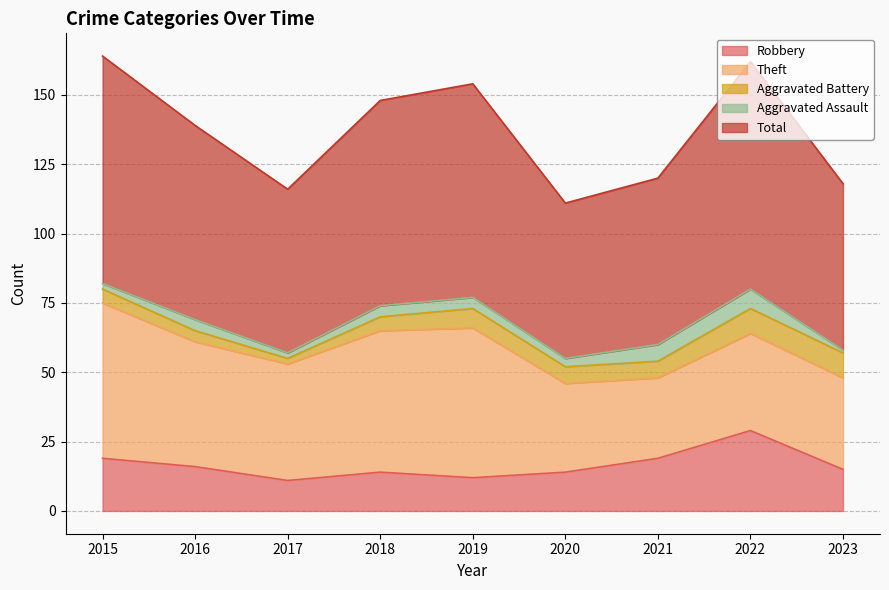

True or false: Theft and Aggravated Battery intersect in this chart.

False